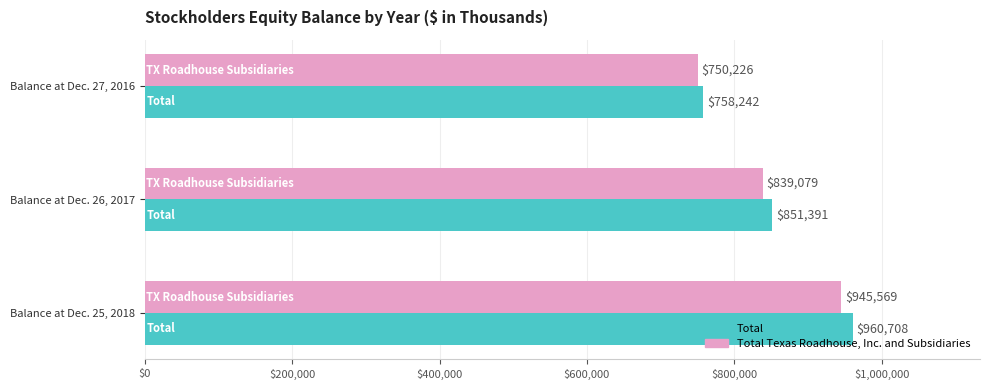

List the series in order of their peak value, lowest first.

Total Texas Roadhouse, Inc. and Subsidiaries, Total